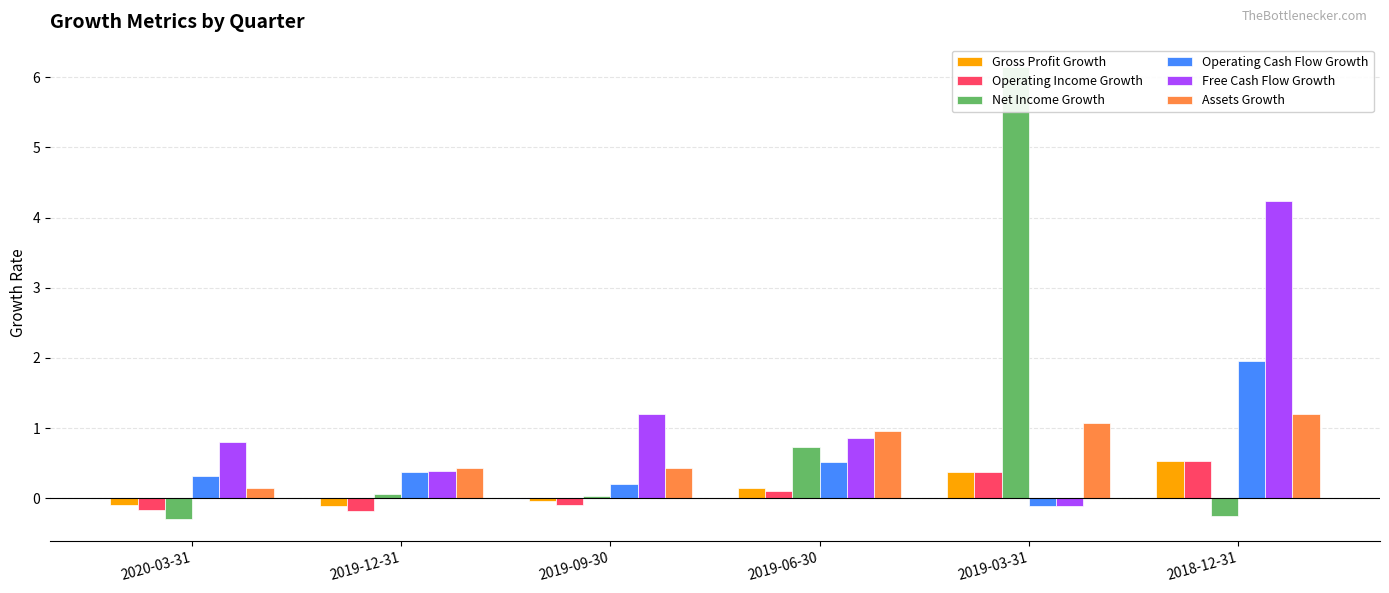

Reading left to right, what are all the values shown in this chart?

Gross Profit Growth: 2020-03-31=-0.1	2019-12-31=-0.1	2019-09-30=-0.0	2019-06-30=0.1	2019-03-31=0.4	2018-12-31=0.5
Operating Income Growth: 2020-03-31=-0.2	2019-12-31=-0.2	2019-09-30=-0.1	2019-06-30=0.1	2019-03-31=0.4	2018-12-31=0.5
Net Income Growth: 2020-03-31=-0.3	2019-12-31=0.1	2019-09-30=0.0	2019-06-30=0.7	2019-03-31=6.1	2018-12-31=-0.3
Operating Cash Flow Growth: 2020-03-31=0.3	2019-12-31=0.4	2019-09-30=0.2	2019-06-30=0.5	2019-03-31=-0.1	2018-12-31=2.0
Free Cash Flow Growth: 2020-03-31=0.8	2019-12-31=0.4	2019-09-30=1.2	2019-06-30=0.9	2019-03-31=-0.1	2018-12-31=4.2
Assets Growth: 2020-03-31=0.1	2019-12-31=0.4	2019-09-30=0.4	2019-06-30=1.0	2019-03-31=1.1	2018-12-31=1.2